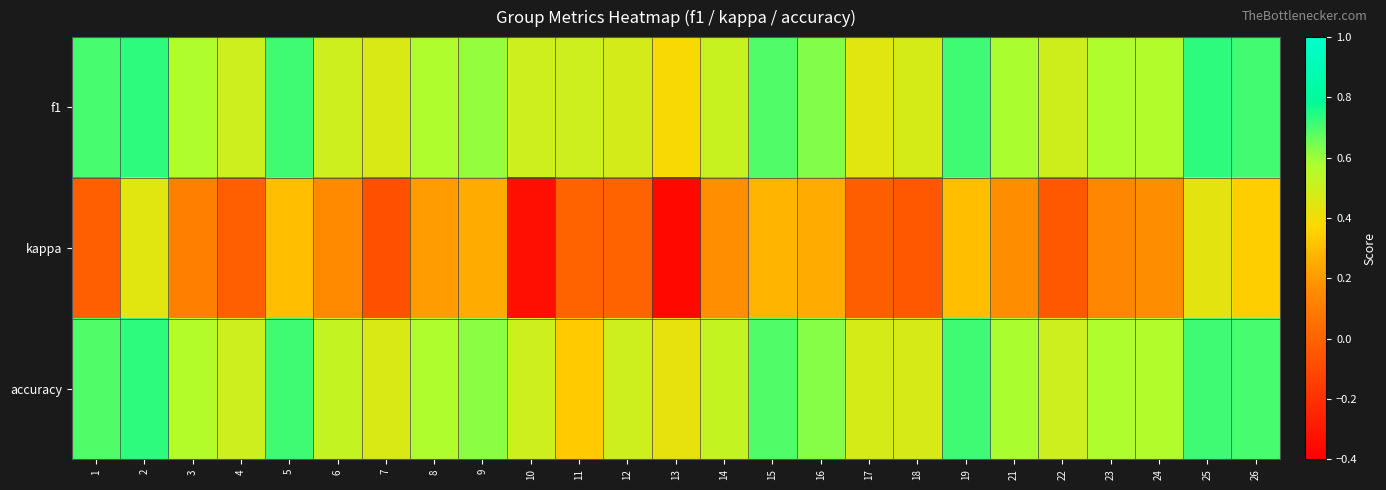

At how many categories does at least one series exceed 0?

25